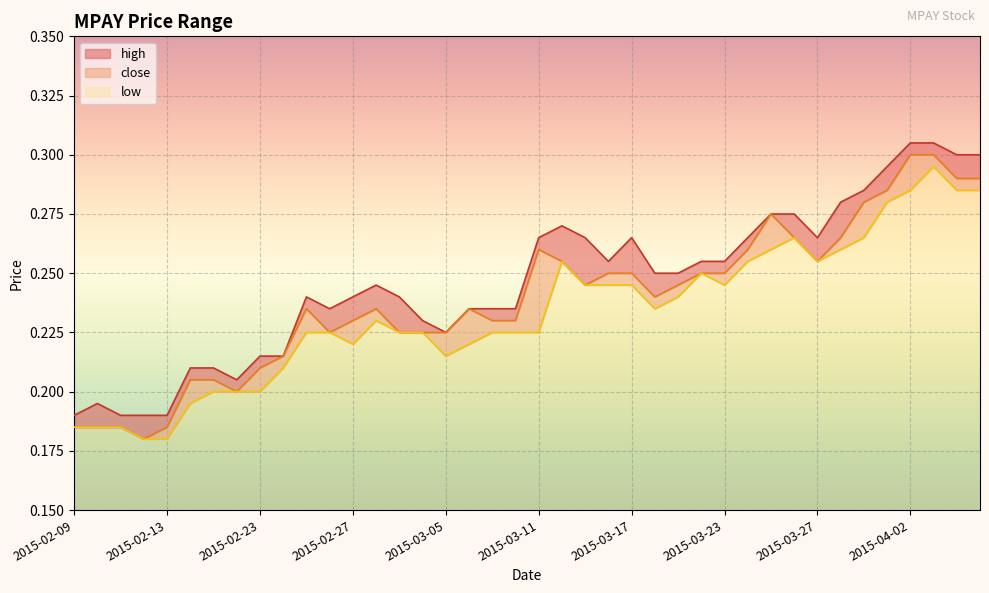

True or false: close and high intersect in this chart.

False